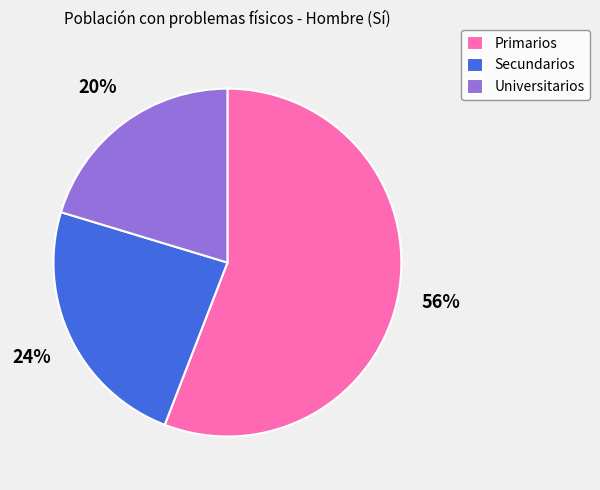

To the nearest percent, what percentage of the pie is Secundarios?

24%